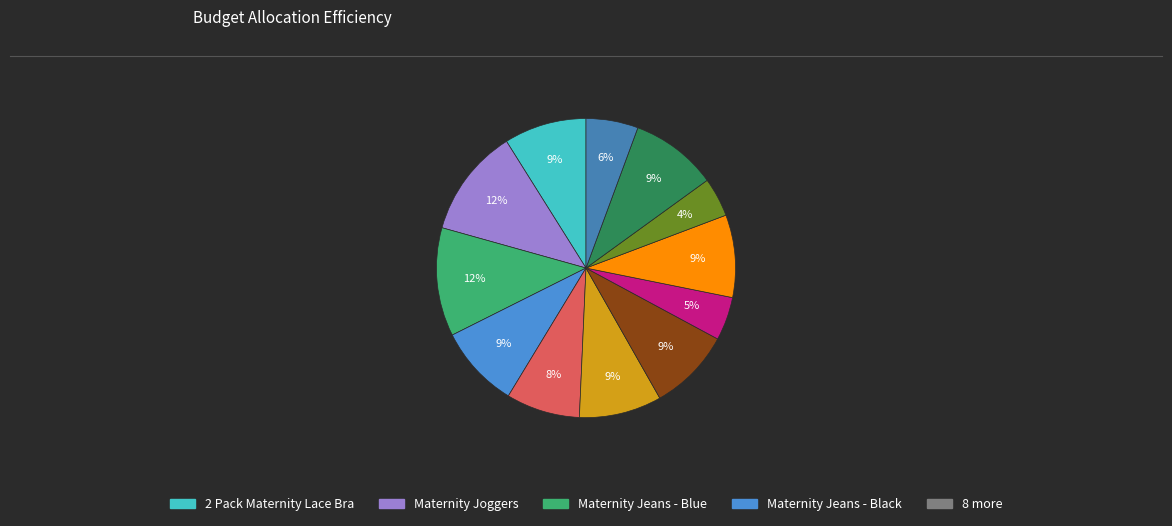

Is there any slice that represents more than half of the pie?

No